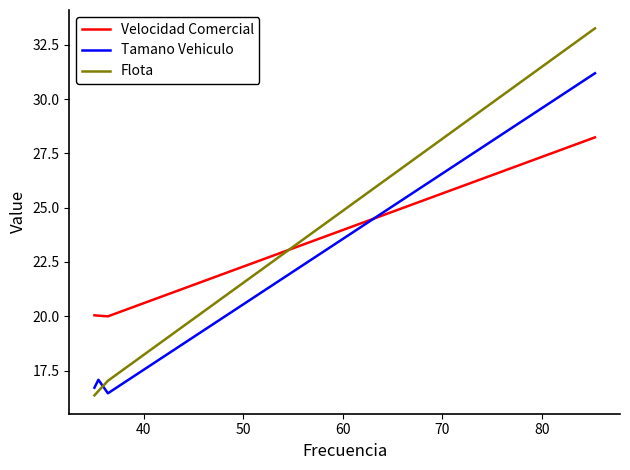

List the series in order of their peak value, lowest first.

Velocidad Comercial, Tamano Vehiculo, Flota